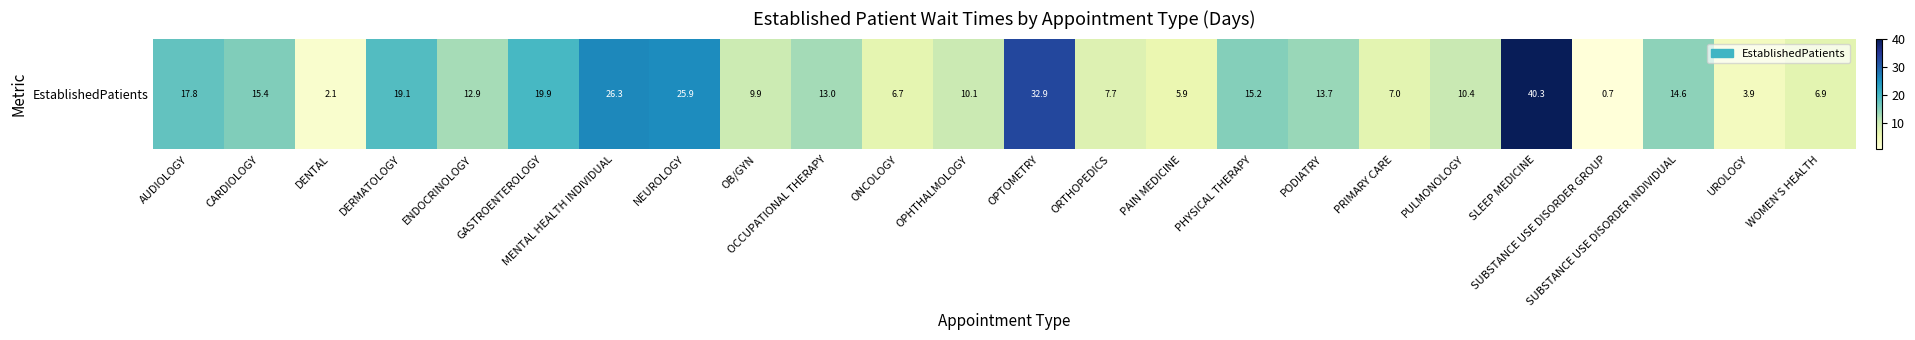

Reading left to right, what are all the values shown in this chart?

AUDIOLOGY=17.8	CARDIOLOGY=15.4	DENTAL=2.1	DERMATOLOGY=19.1	ENDOCRINOLOGY=12.9	GASTROENTEROLOGY=19.9	MENTAL HEALTH INDIVIDUAL=26.3	NEUROLOGY=25.9	OB/GYN=9.9	OCCUPATIONAL THERAPY=13.0	ONCOLOGY=6.7	OPHTHALMOLOGY=10.1	OPTOMETRY=32.9	ORTHOPEDICS=7.7	PAIN MEDICINE=5.9	PHYSICAL THERAPY=15.2	PODIATRY=13.7	PRIMARY CARE=7.0	PULMONOLOGY=10.4	SLEEP MEDICINE=40.3	SUBSTANCE USE DISORDER GROUP=0.7	SUBSTANCE USE DISORDER INDIVIDUAL=14.6	UROLOGY=3.9	WOMEN'S HEALTH=6.9